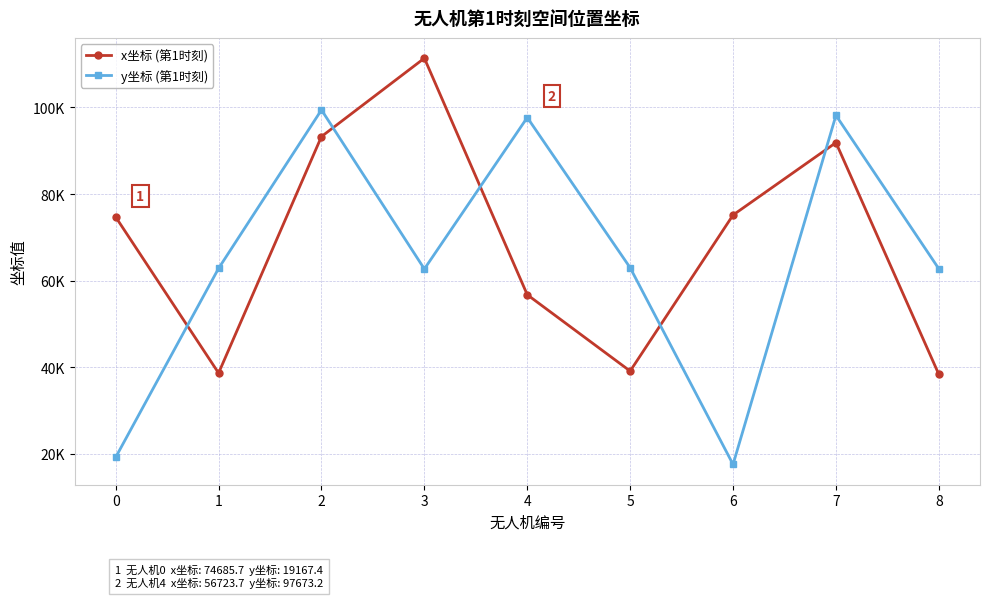

What is the highest value of the y坐标 (第1时刻) series?

99432.3